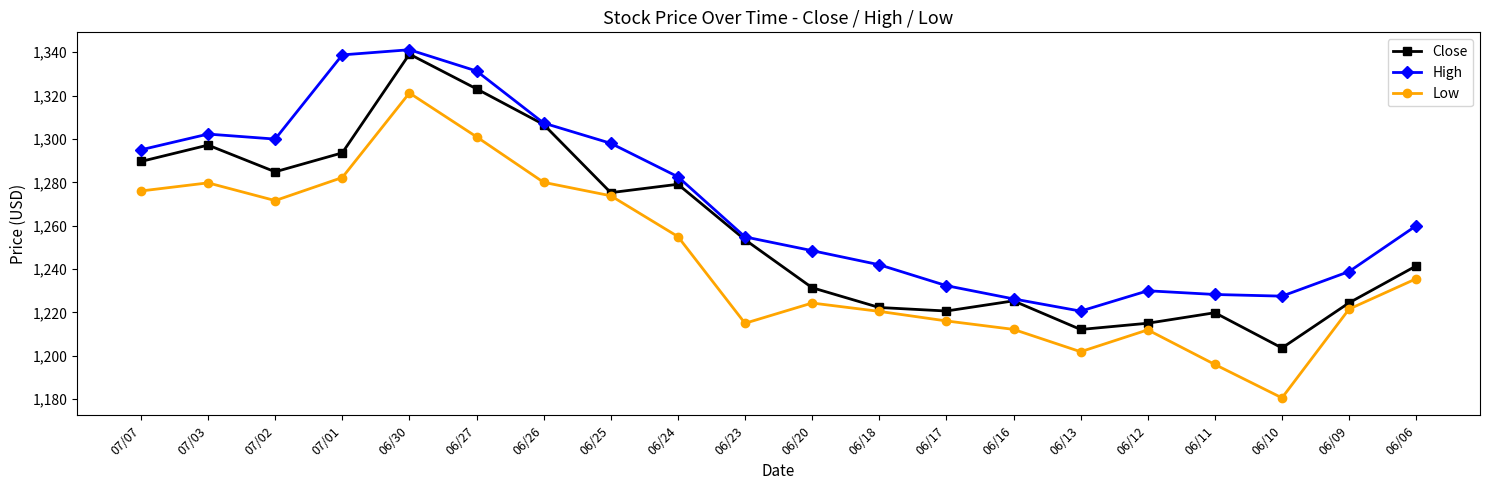

Which series changed the most between 06/27 and 06/26?

High